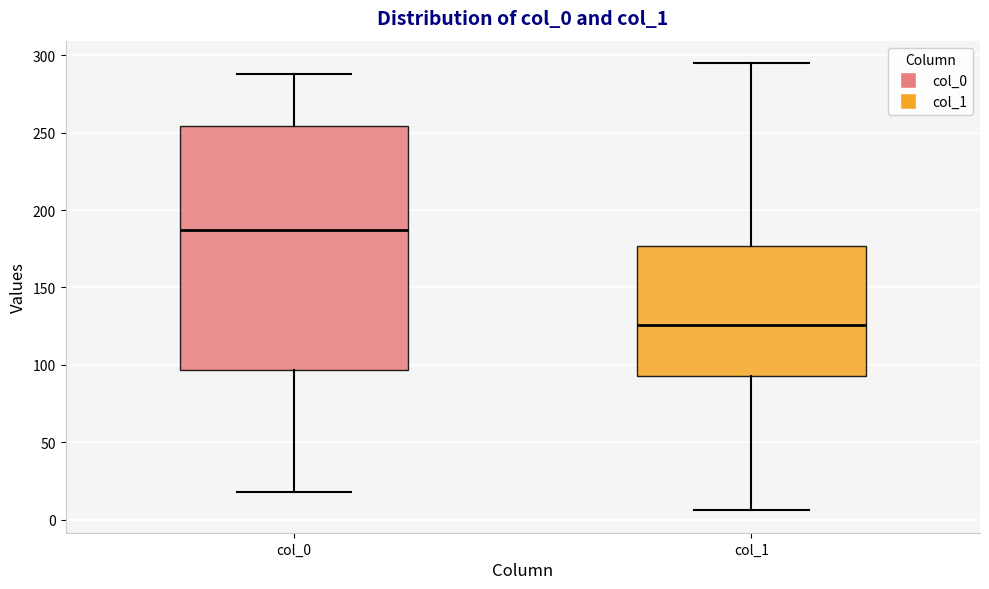

Reading left to right, read every box against the y-axis: the position of its median line, the range the box covers, and the ends of its whiskers. The values are not printed on the chart, so give them approximately, as read against the axis.

col_0: median 185, box 95 to 255, whiskers 20 to 290
col_1: median 125, box 95 to 175, whiskers 5 to 295